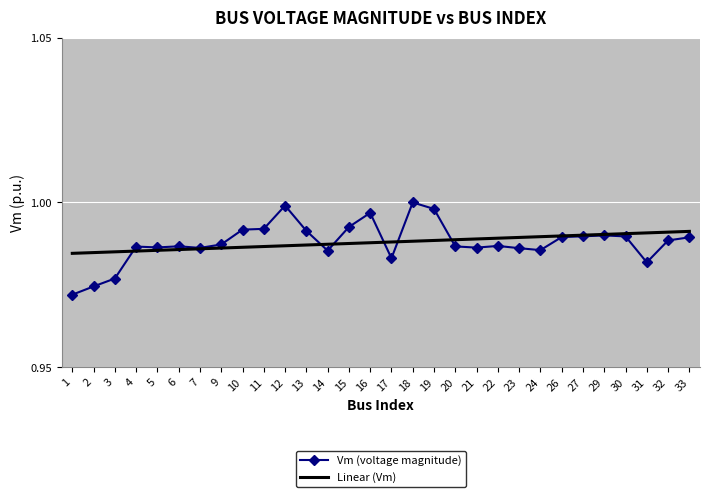

The value of Vm (voltage magnitude) at 32 is 1.4. True or false?

False